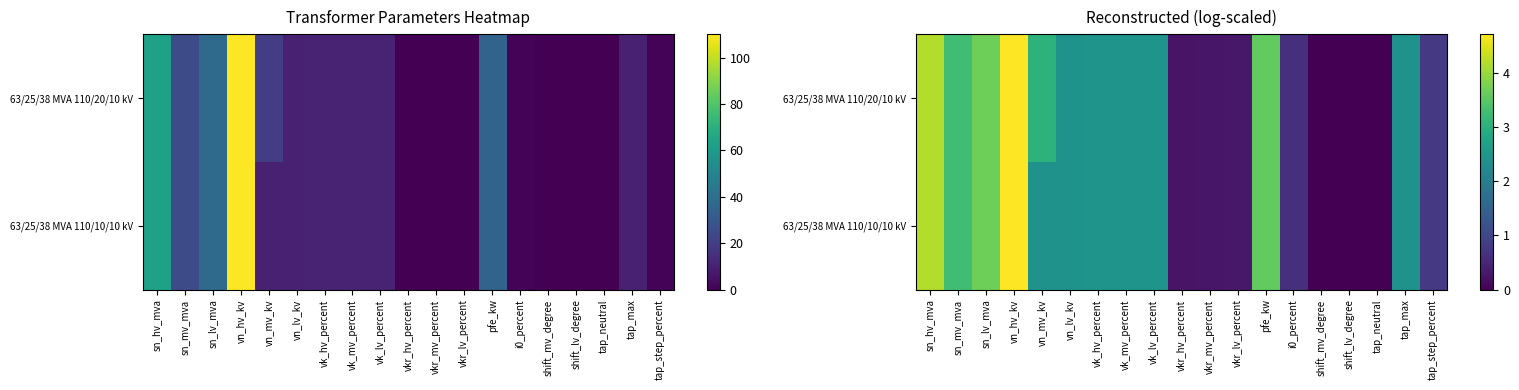

What is the maximum value shown in the chart?

4.7